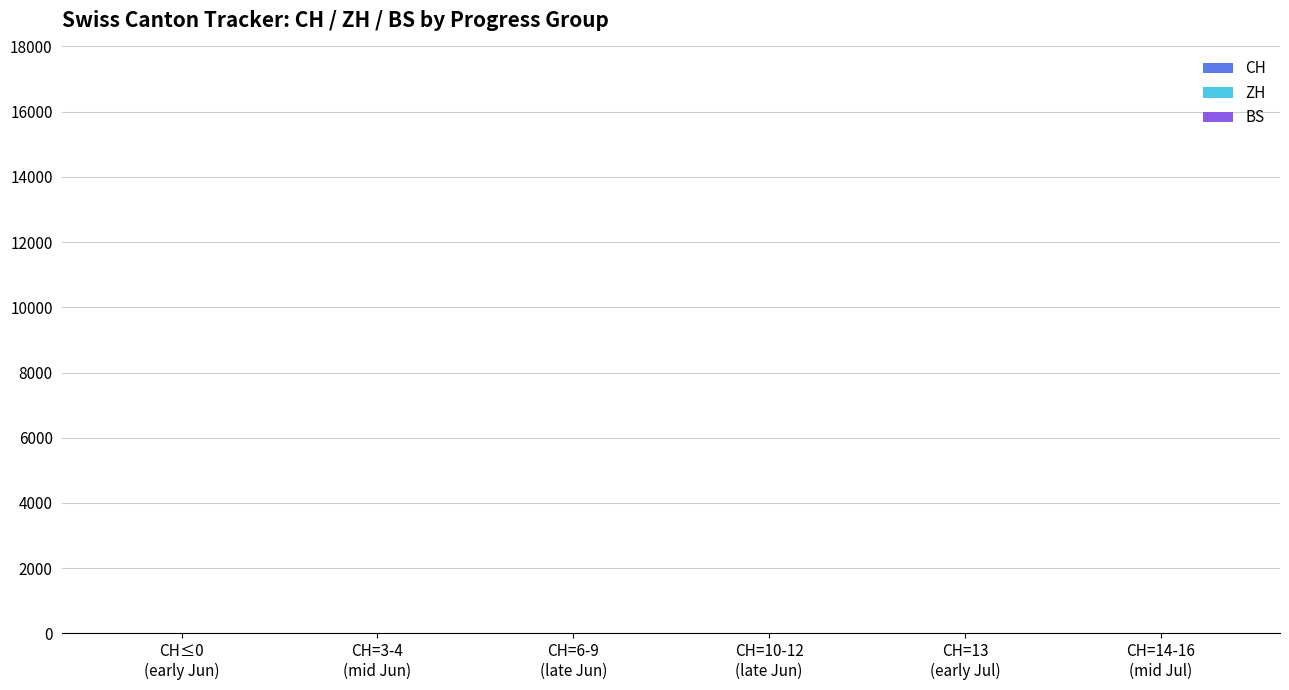

Are the bars horizontal?

No